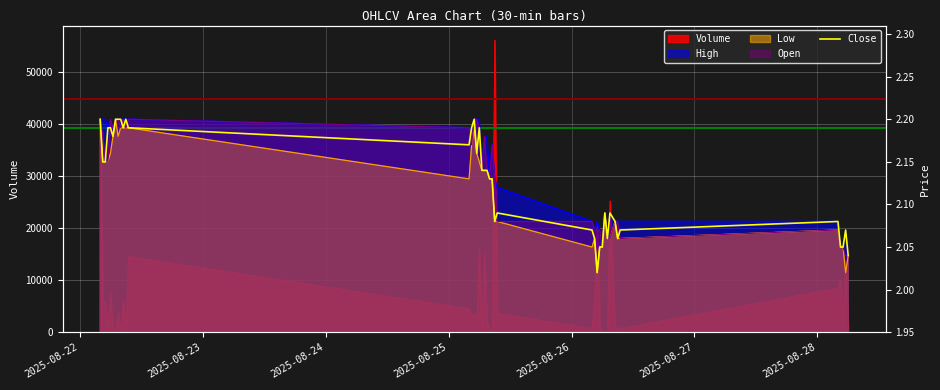

Which label corresponds to the largest value in the chart?

2025-08-22